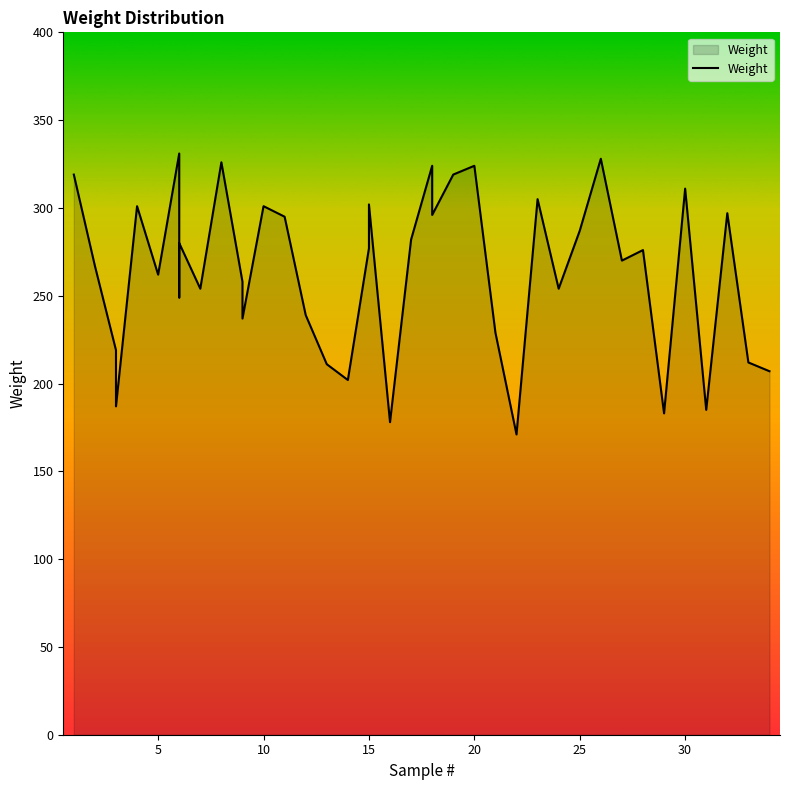

How many categories are shown in the chart?

40